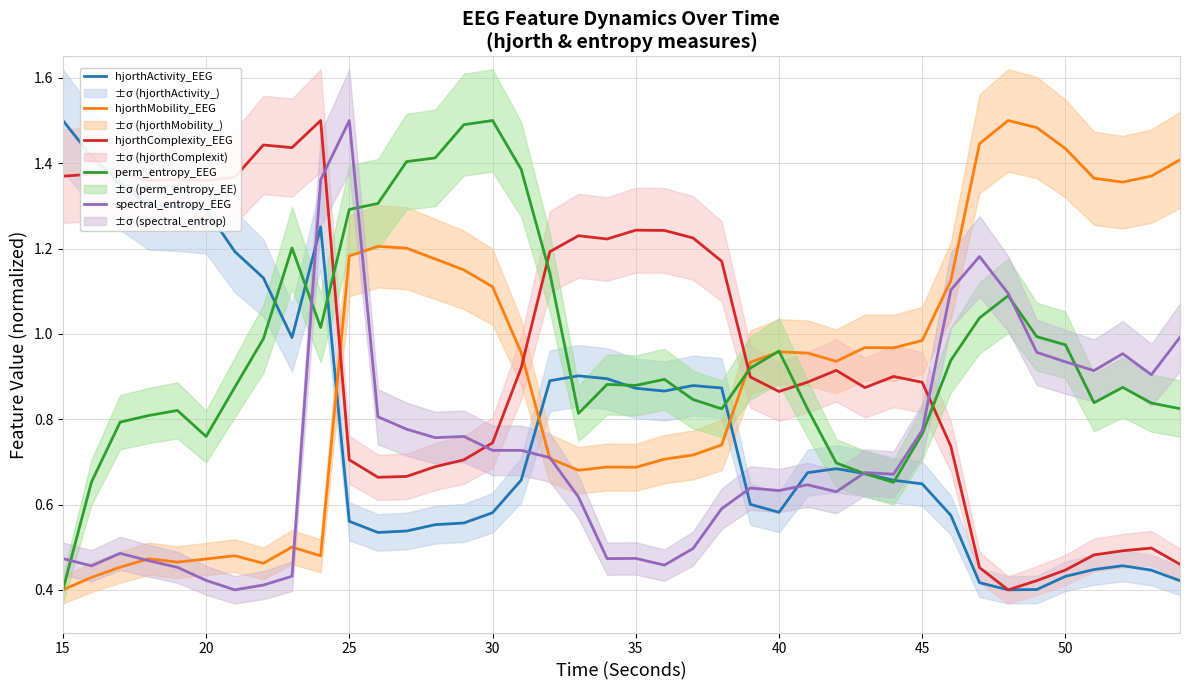

The spectral_entropy_EEG series shows 0.2 at 15. True or false?

False